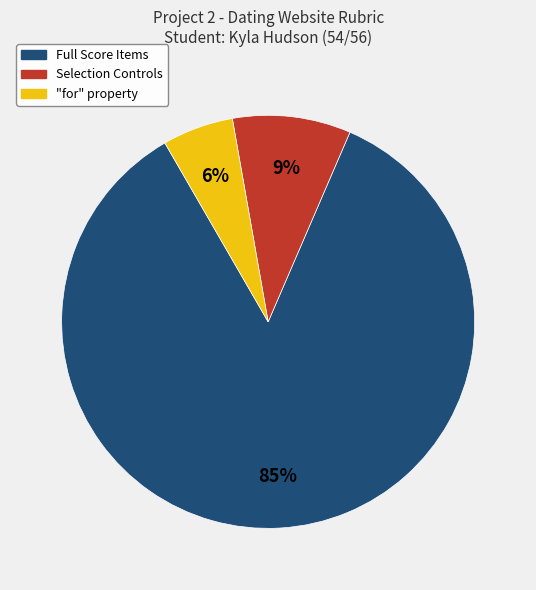

Is there any slice that represents more than half of the pie?

Yes